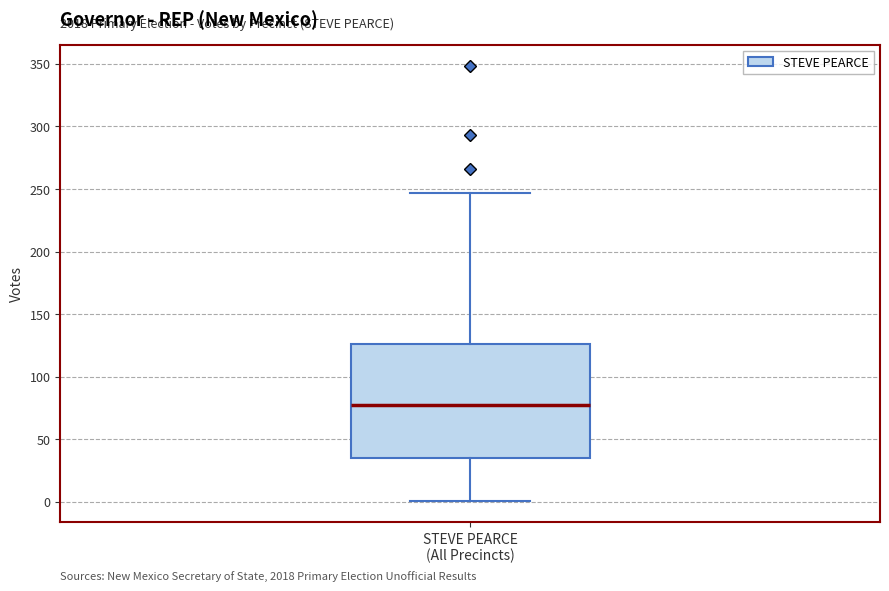

Where is the upper edge of the box for STEVE PEARCE (All Precincts) on the y-axis? The values are not printed on the chart, so give them approximately, as read against the axis.

125